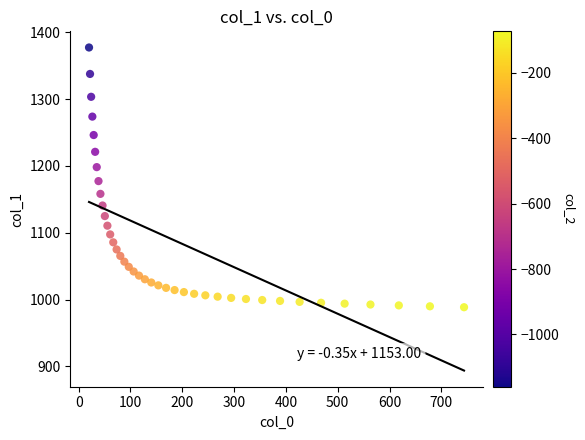

What is the range of X values (max minus min)?

723.9